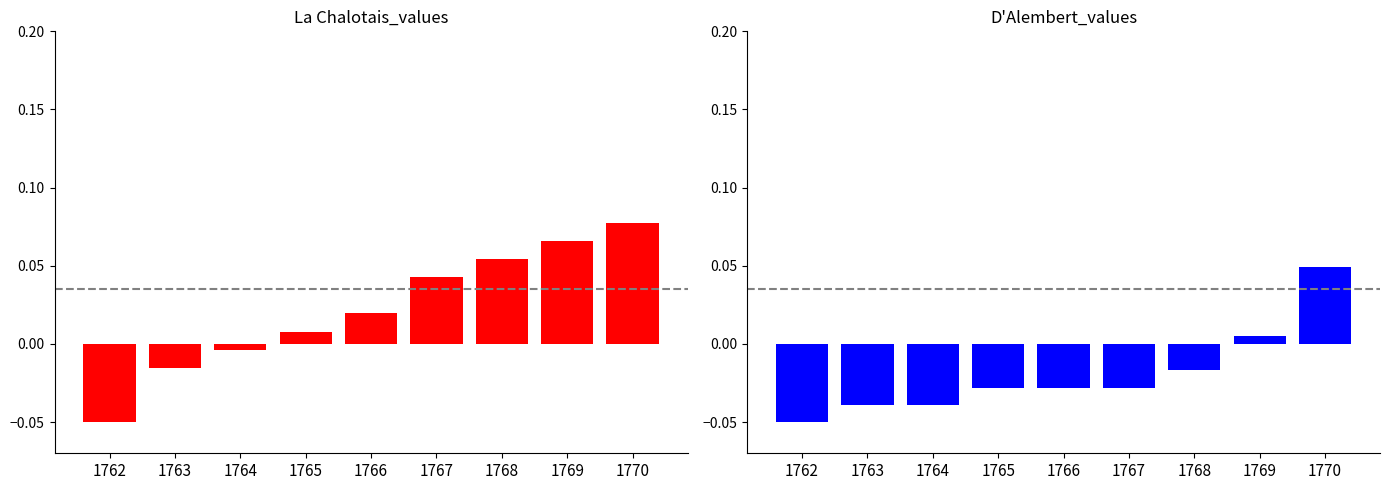

What is the smallest value displayed?

-0.1